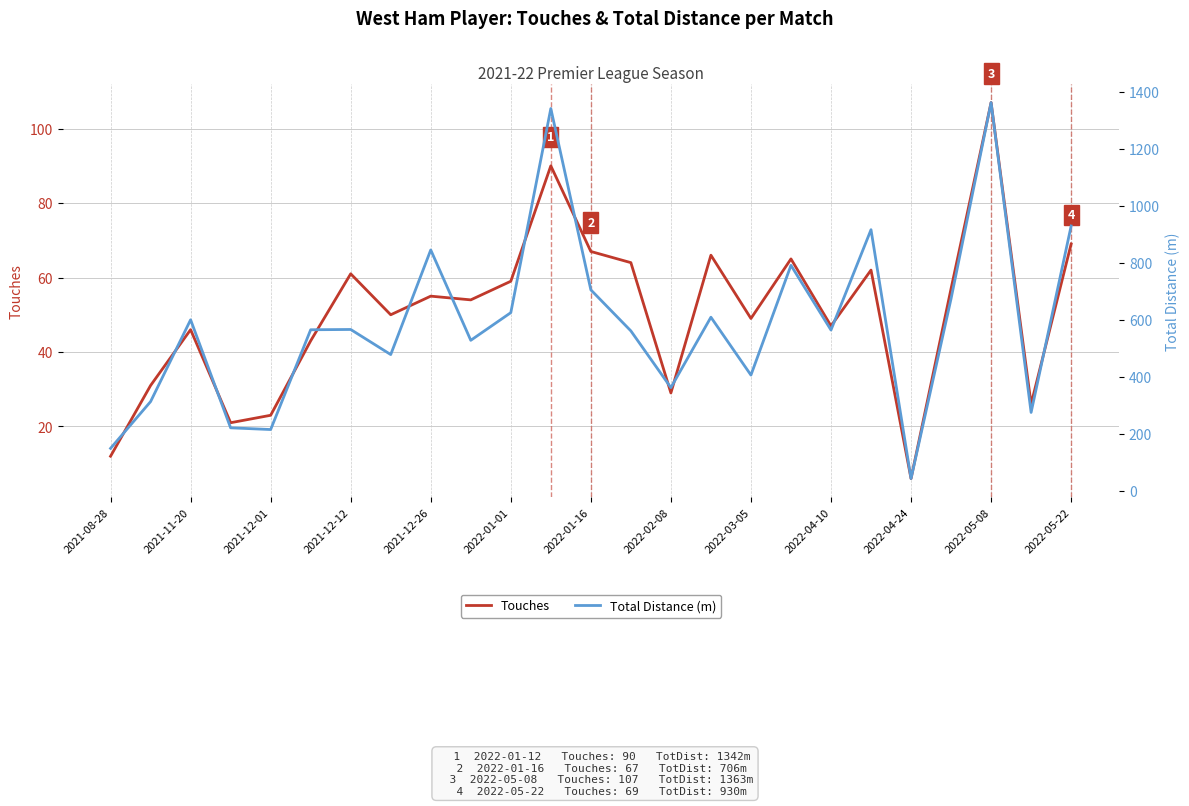

Which series has the largest total across all categories?

Total Distance (m)